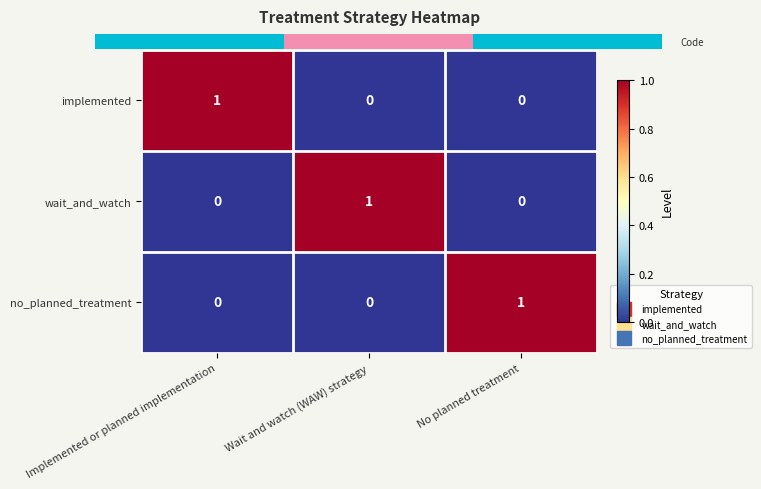

How many values in wait_and_watch are above zero?

1